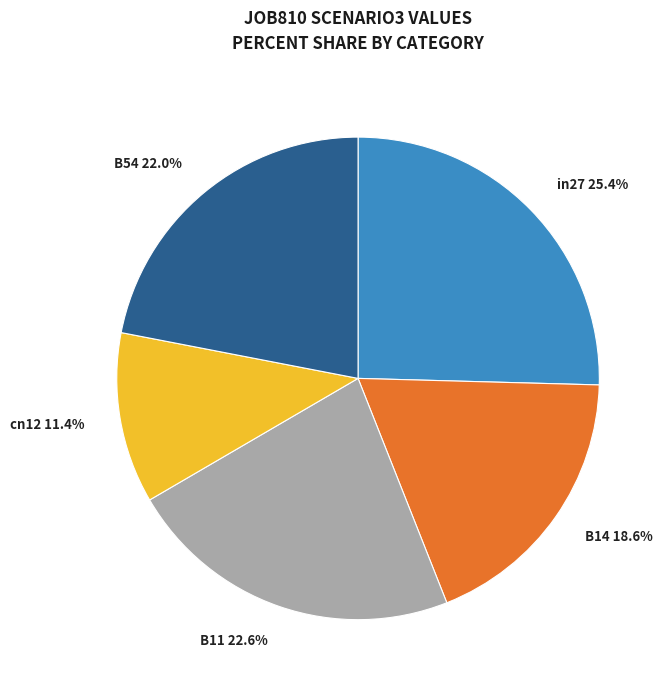

To the nearest percent, what is the combined percentage of cn12 and B54?

33%